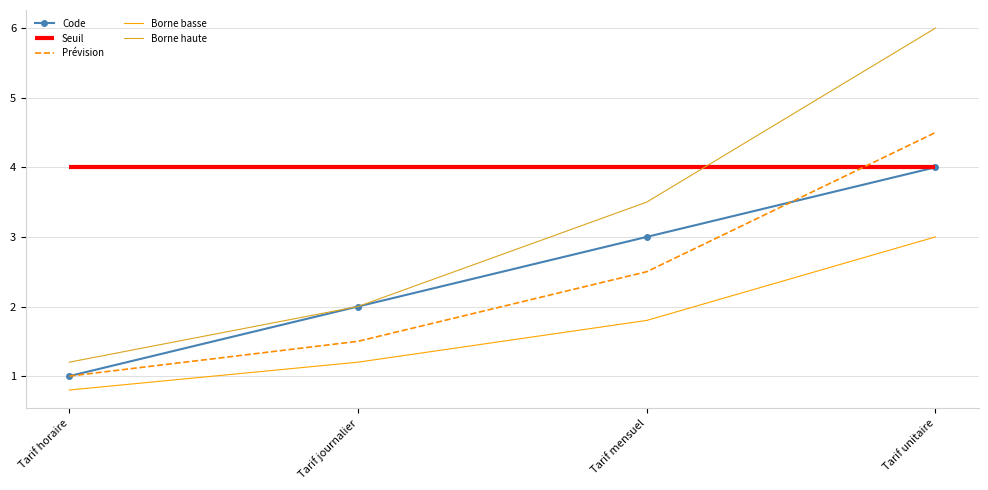

Does the chart have visible grid lines?

Yes